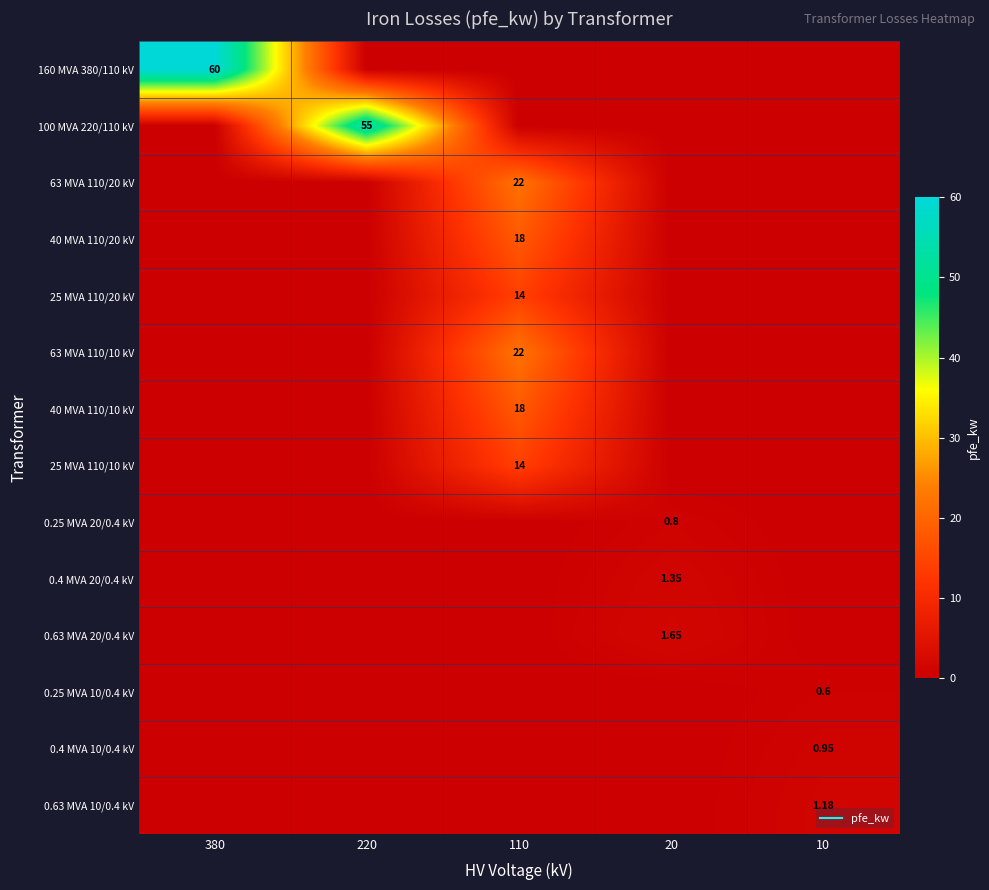

True or false: 0.25 MVA 10/0.4 kV has a value of 0.0 at 380.

True